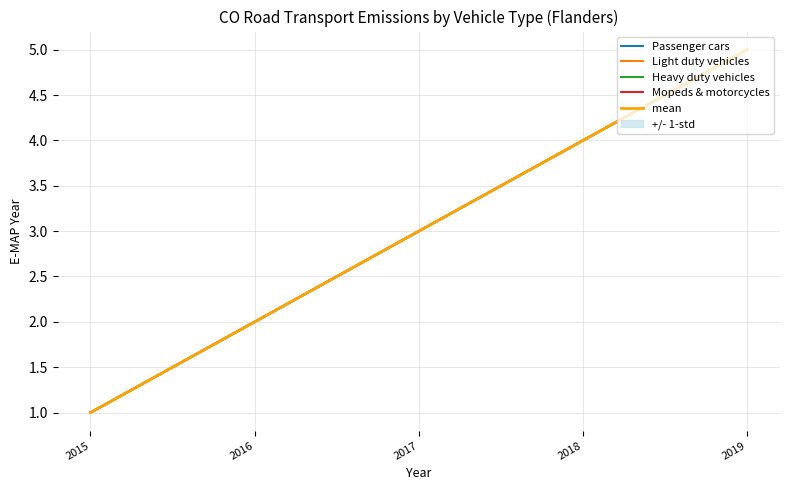

Is this an area chart (filled region under the line)?

No